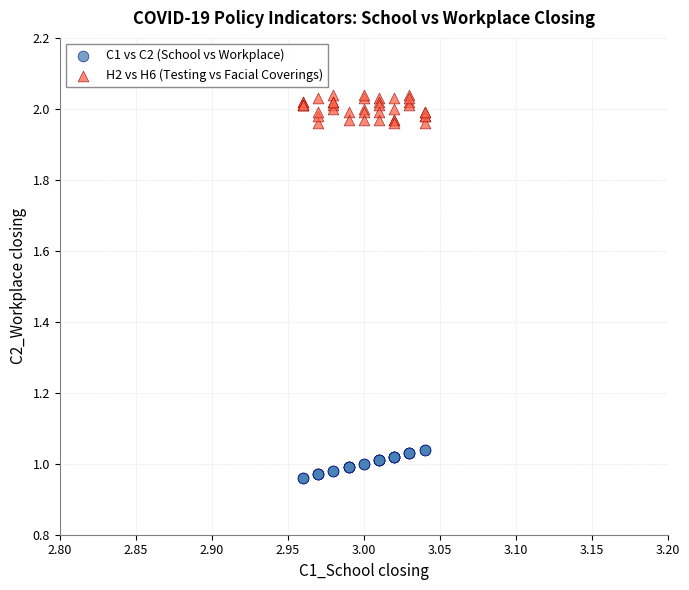

Which series reaches the maximum Y coordinate?

H2 vs H6 (Testing vs Facial Coverings)